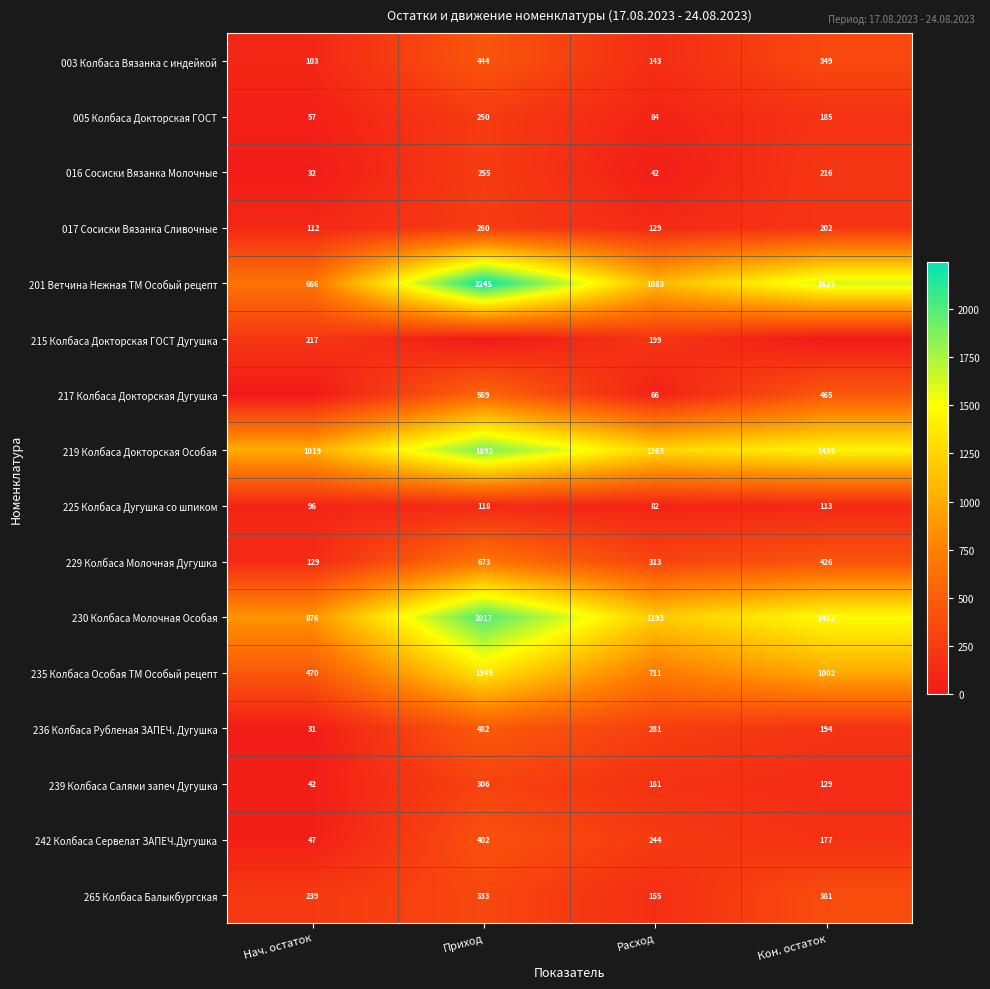

What is the sum of all 230 Колбаса Молочная Особая values?

5568